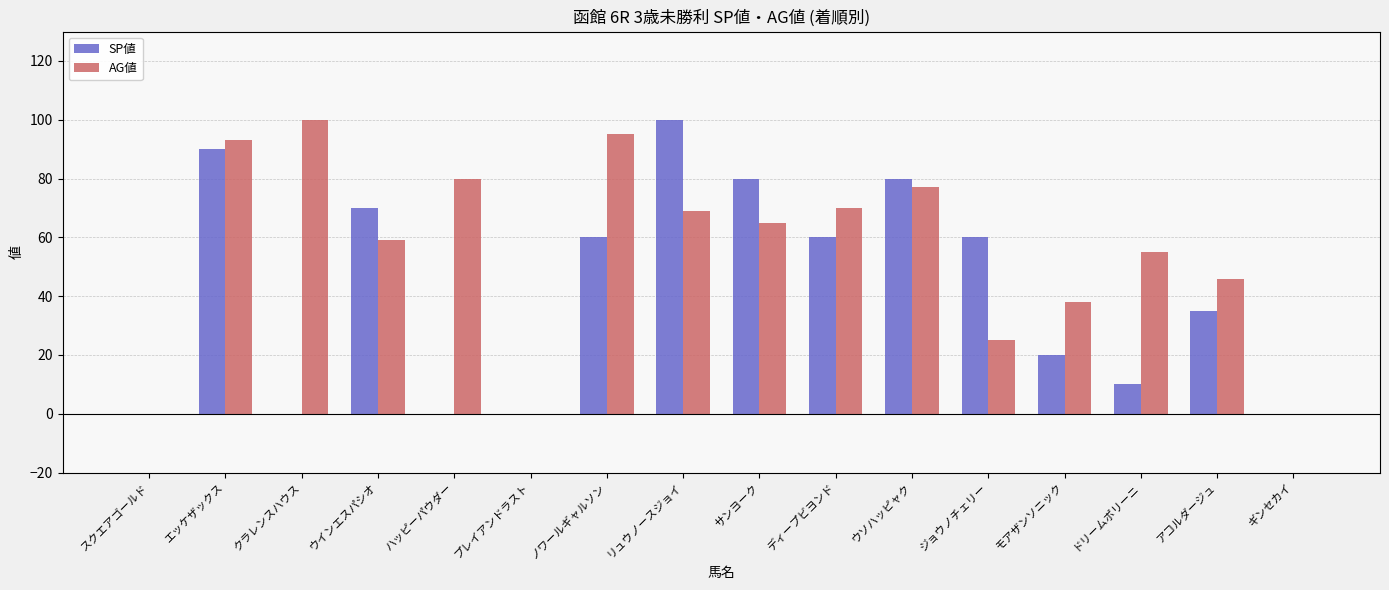

Which category has the highest value in the SP値 series?

リュウノースジョイ